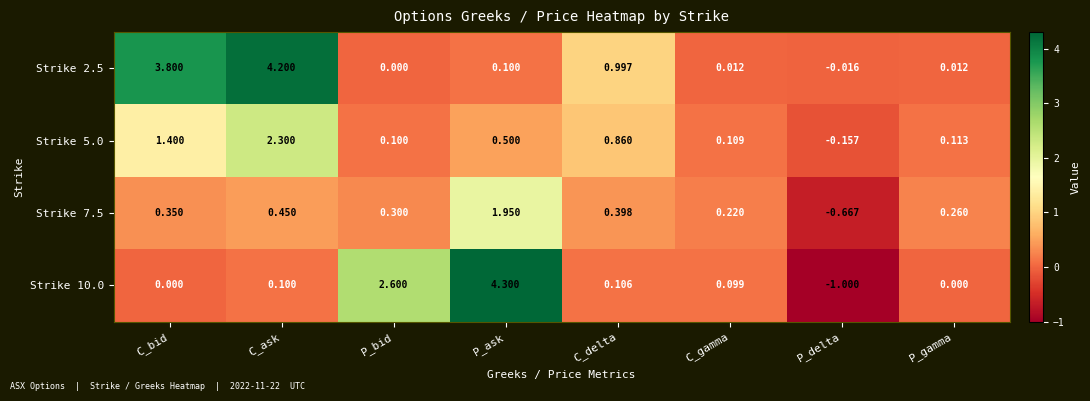

At how many categories does at least one series exceed 2?

4